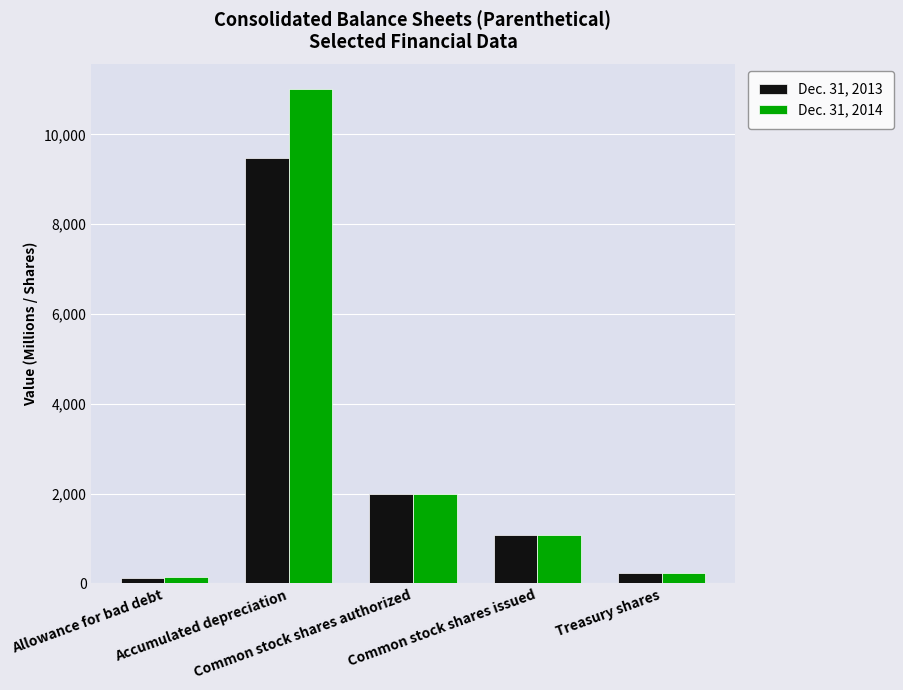

What is the label of the 5th bar from the left?

Treasury shares